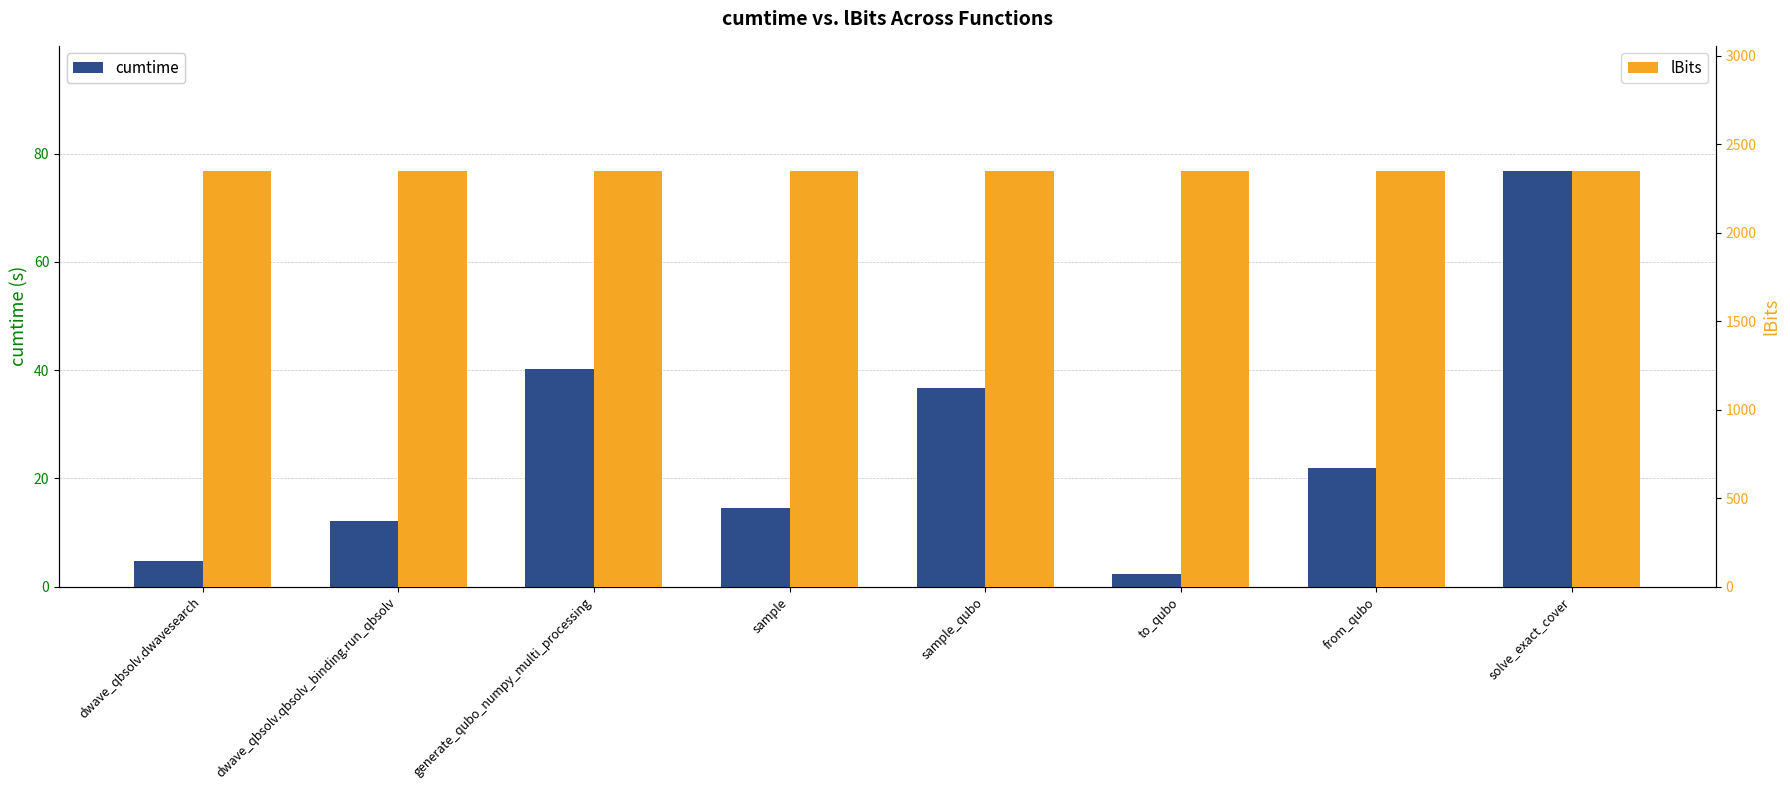

Count the number of data series in this chart.

2